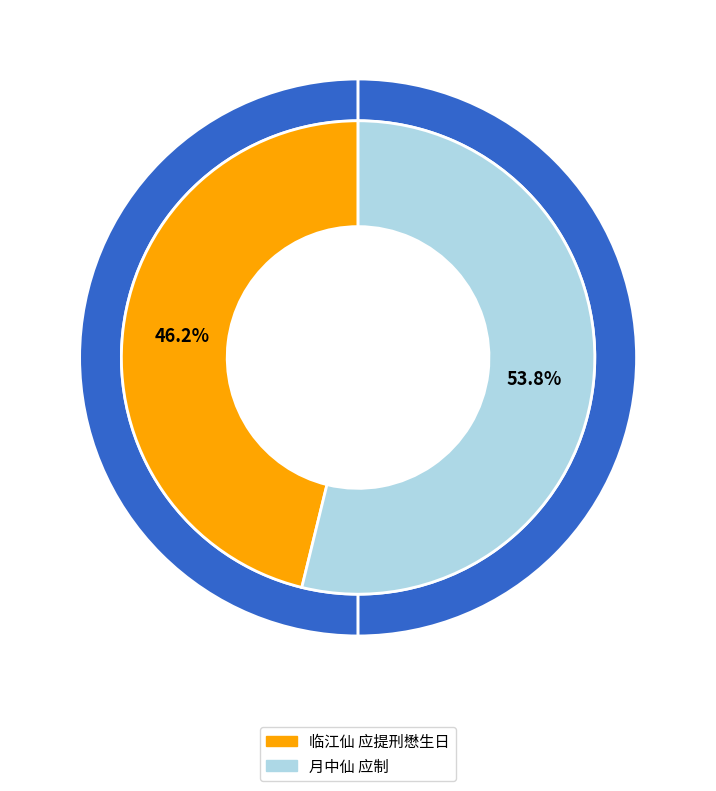

Rank the categories by value from lowest to highest.

临江仙 应提刑懋生日, 月中仙 应制